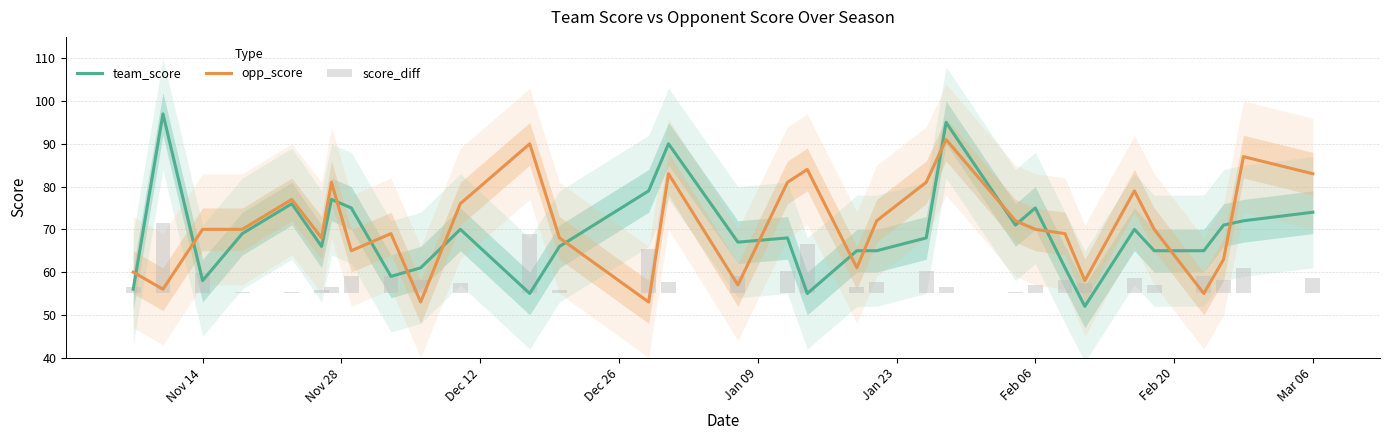

Where is team_score nearest to the value 74?

Mar 06